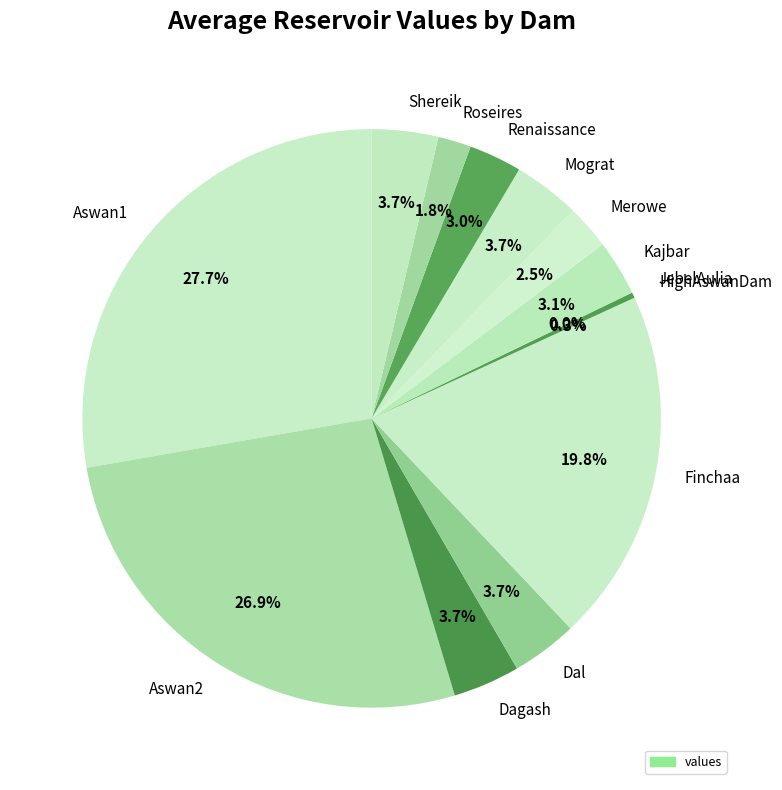

True or false: Finchaa accounts for 34% of the total.

False